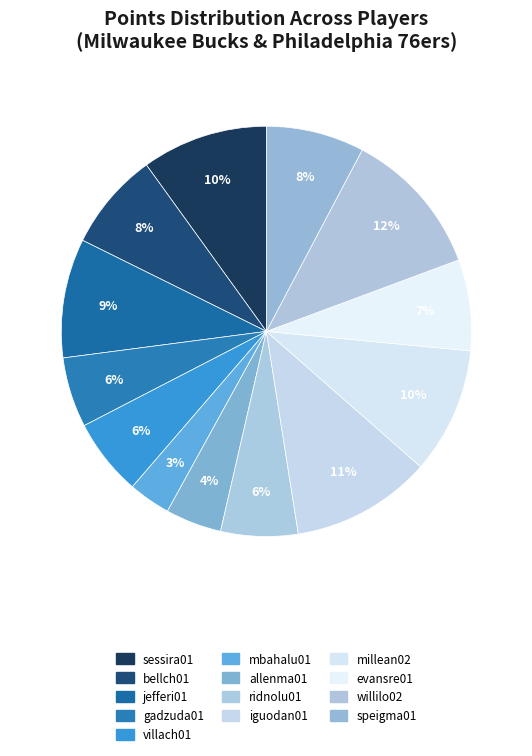

Do mbahalu01 and millean02 together represent more than half of the pie?

No